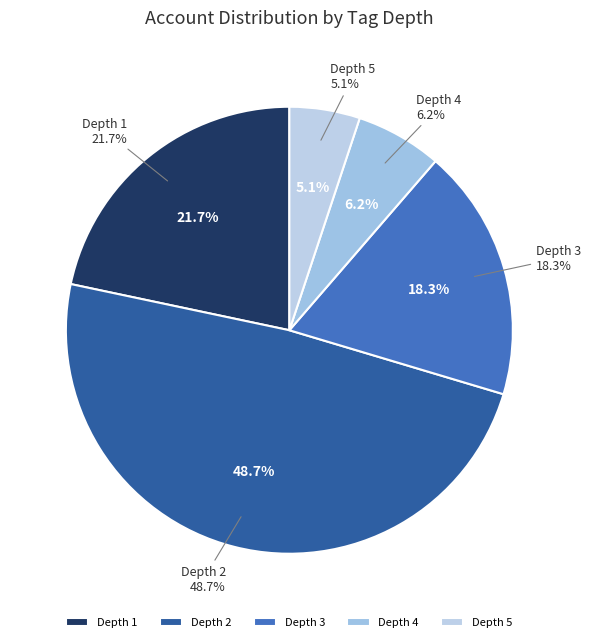

Do Depth 5 and Depth 4 together represent more than half of the pie?

No